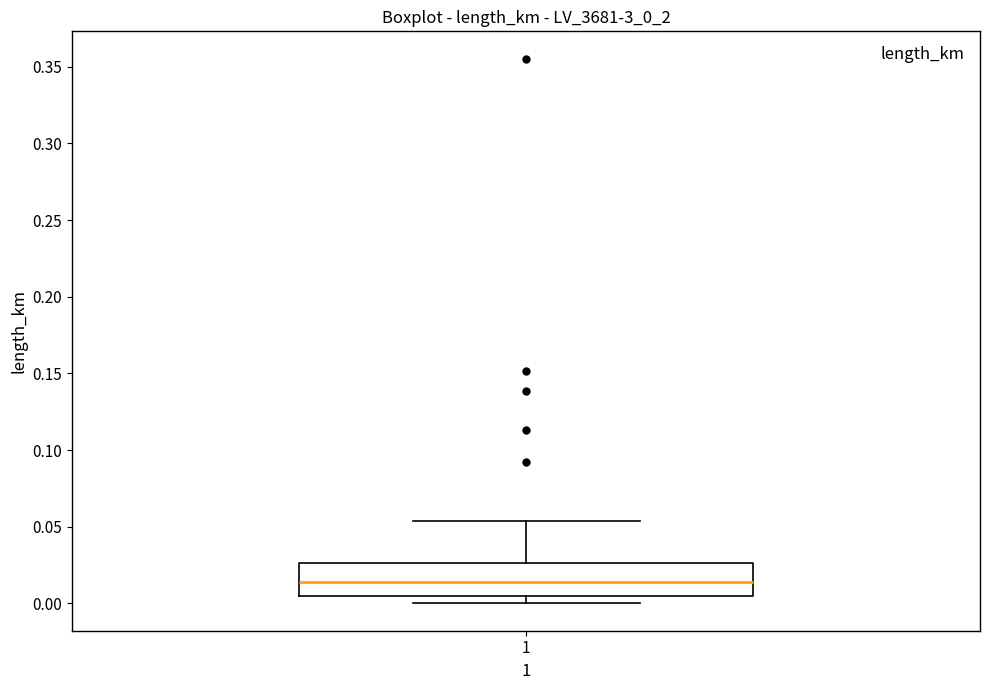

Transcribe this box plot: give where the median line is, the range the box spans, and where the two whiskers end, as read against the y-axis. The values are not printed on the chart, so give them approximately, as read against the axis.

median 0.015, box 0.005 to 0.025, whiskers 0.000 to 0.055